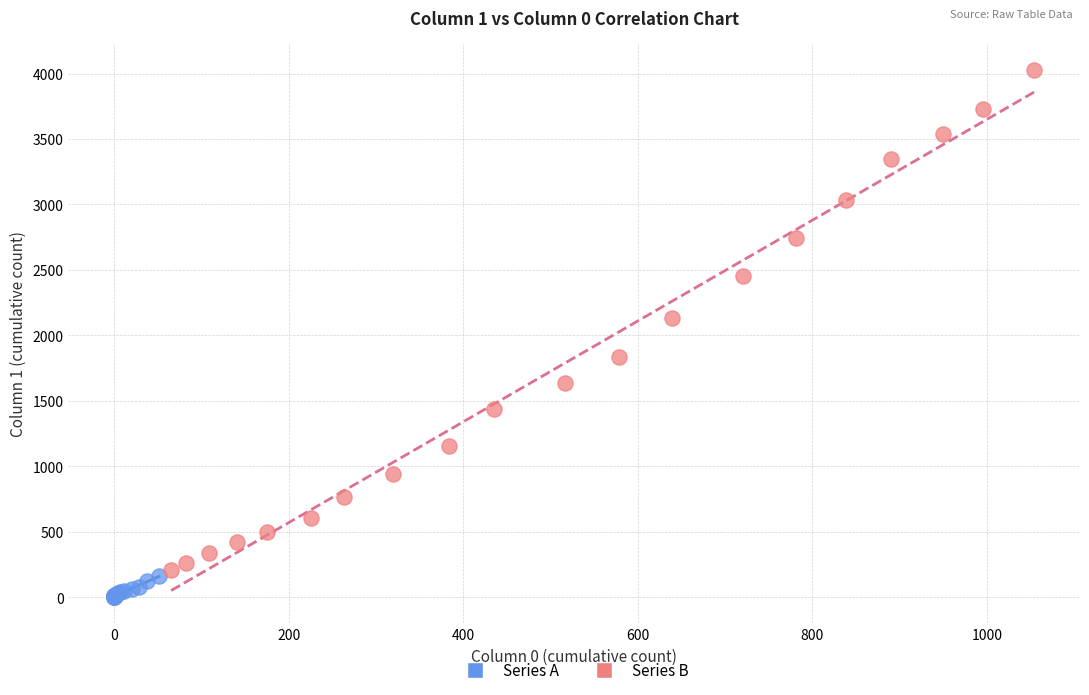

Which series has the widest spread of Y values?

Series B